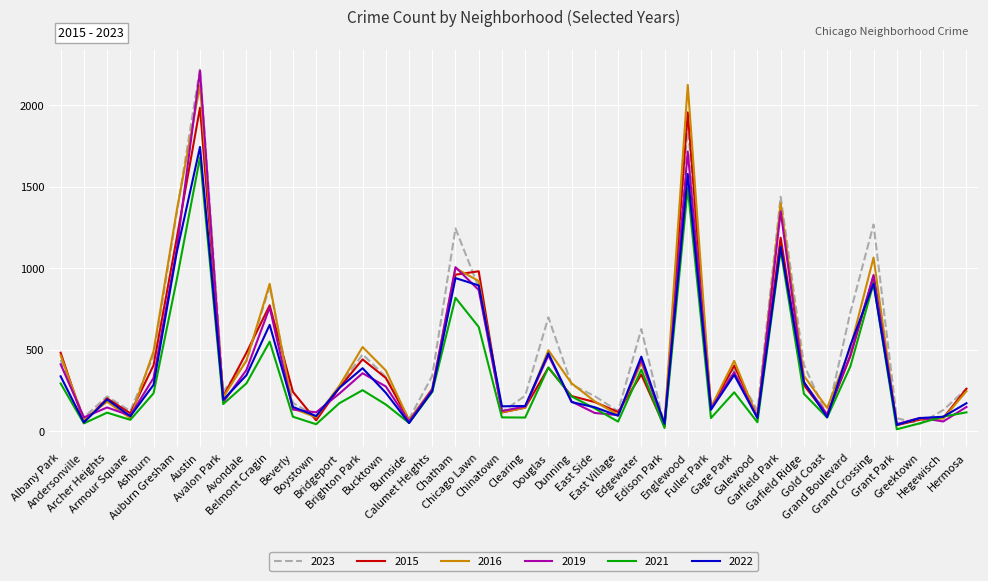

Which series has the widest spread of values?

2023